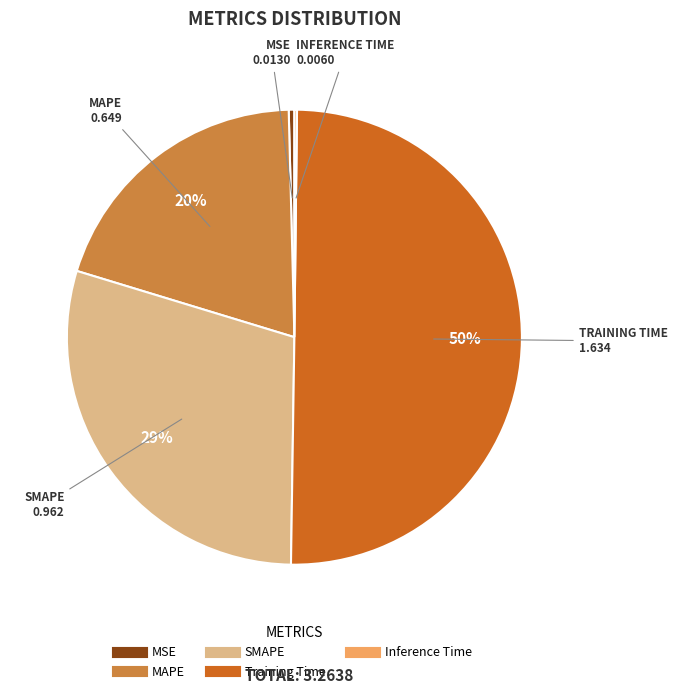

Which category accounts for the majority?

Training Time